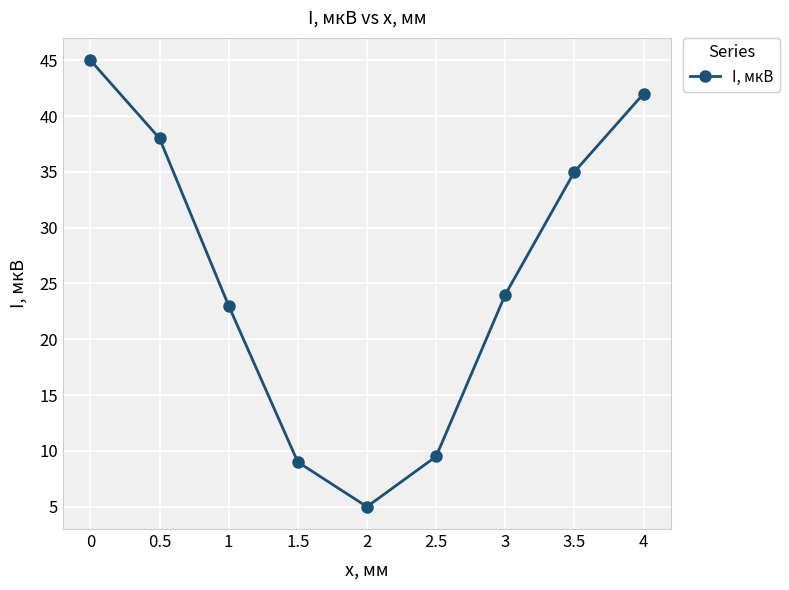

At which category does the data reach its first local valley?

2